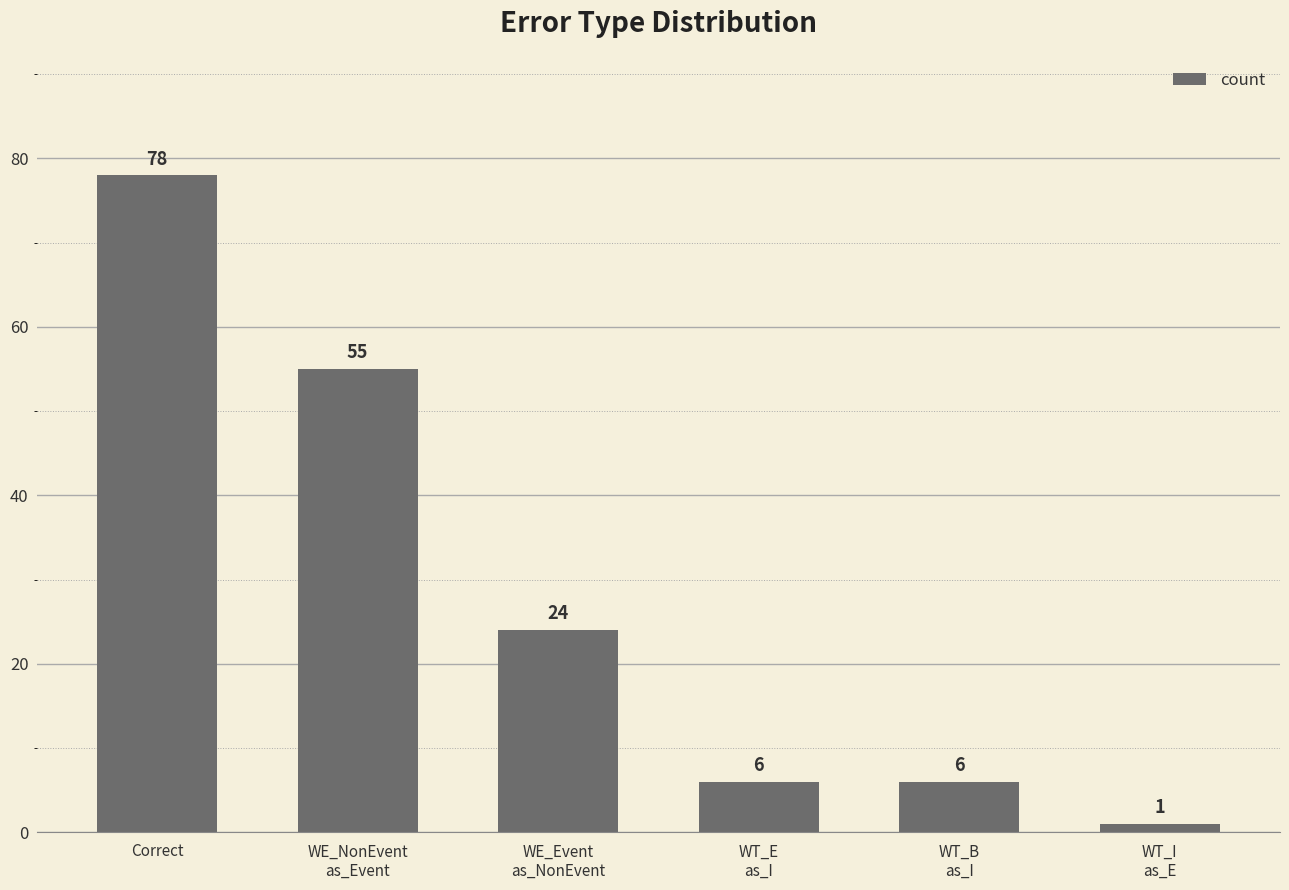

Is it true that the value at WT_E
as_I is 10?

False